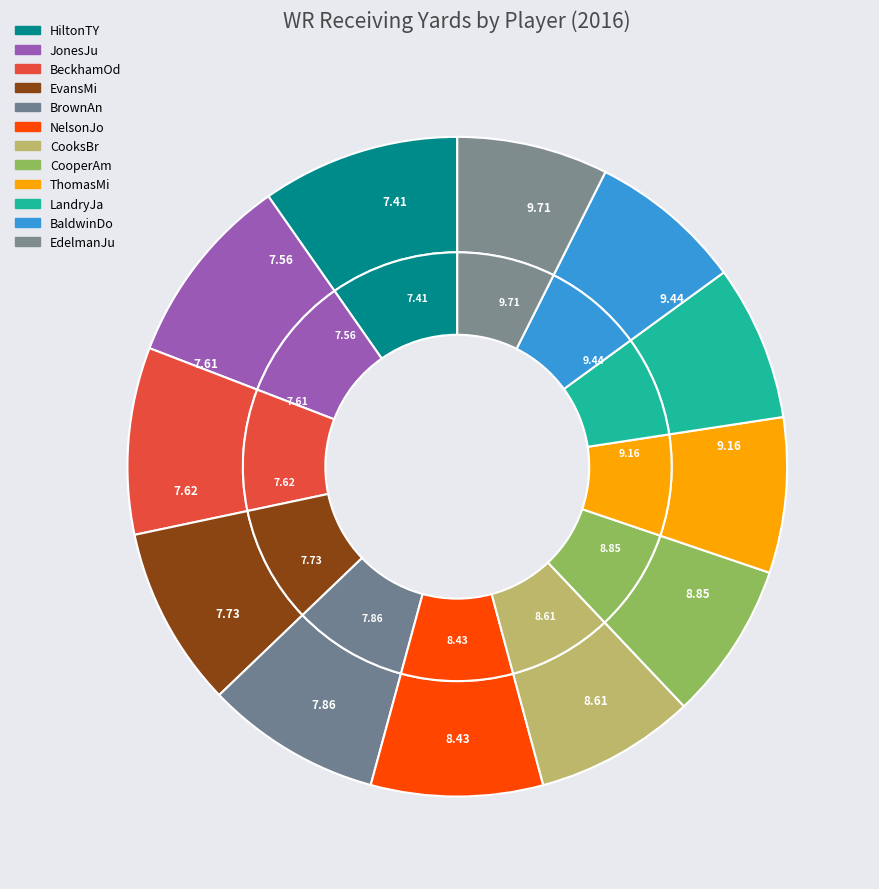

Which slice is the smallest?

EdelmanJu